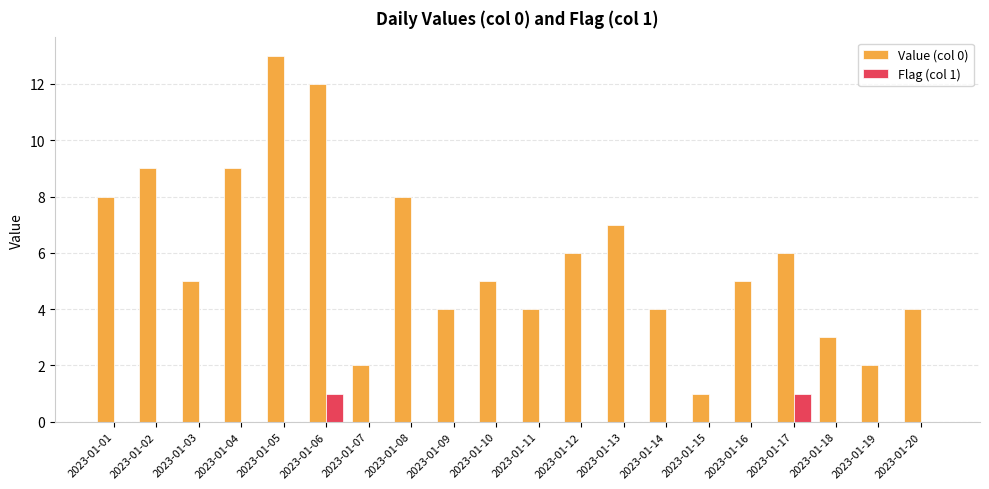

The value of Value (col 0) at 2023-01-10 is 1. True or false?

False